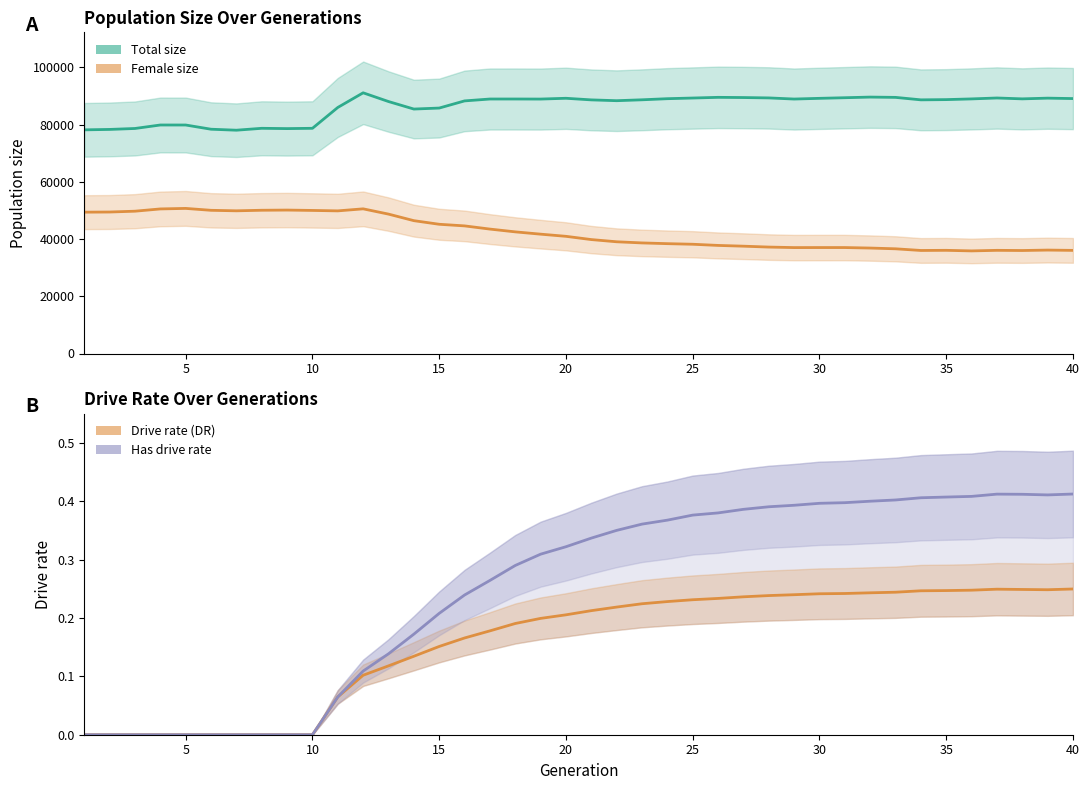

True or false: Female size and Has drive rate intersect in this chart.

False